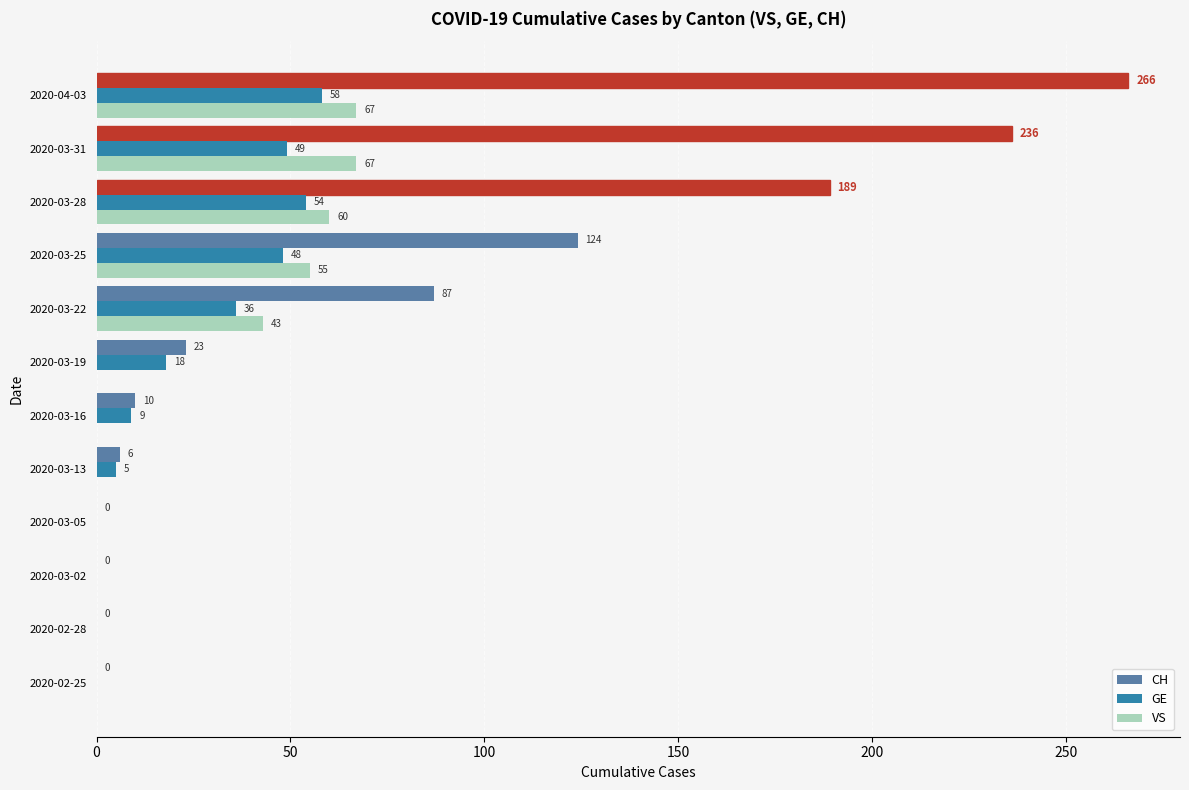

Which series has the largest total across all categories?

CH